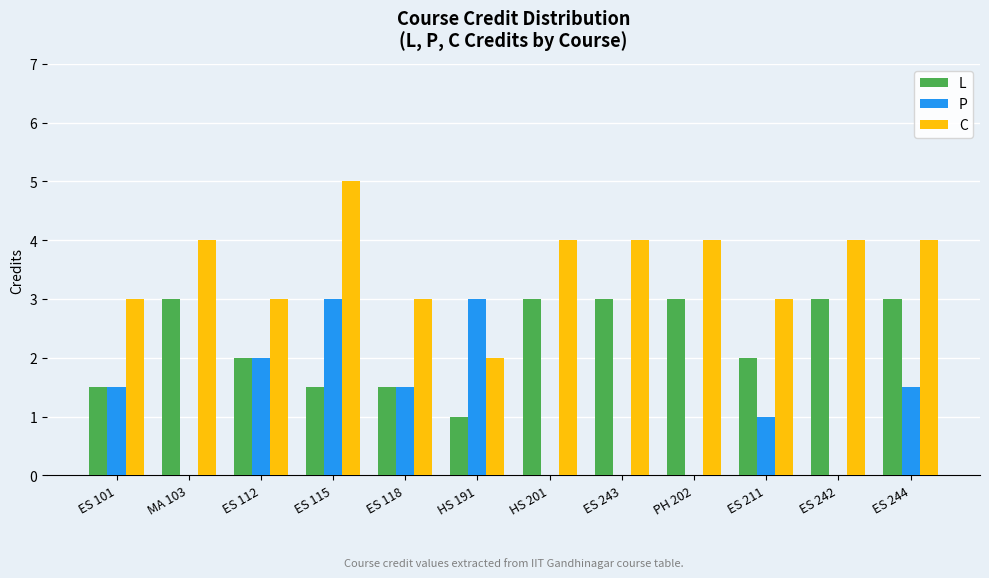

Reading right to left, list all the values displayed in this chart.

L: 3.0	3.0	2.0	3.0	3.0	3.0	1.0	1.5	1.5	2.0	3.0	1.5
P: 1.5	0.0	1.0	0.0	0.0	0.0	3.0	1.5	3.0	2.0	0.0	1.5
C: 4.0	4.0	3.0	4.0	4.0	4.0	2.0	3.0	5.0	3.0	4.0	3.0